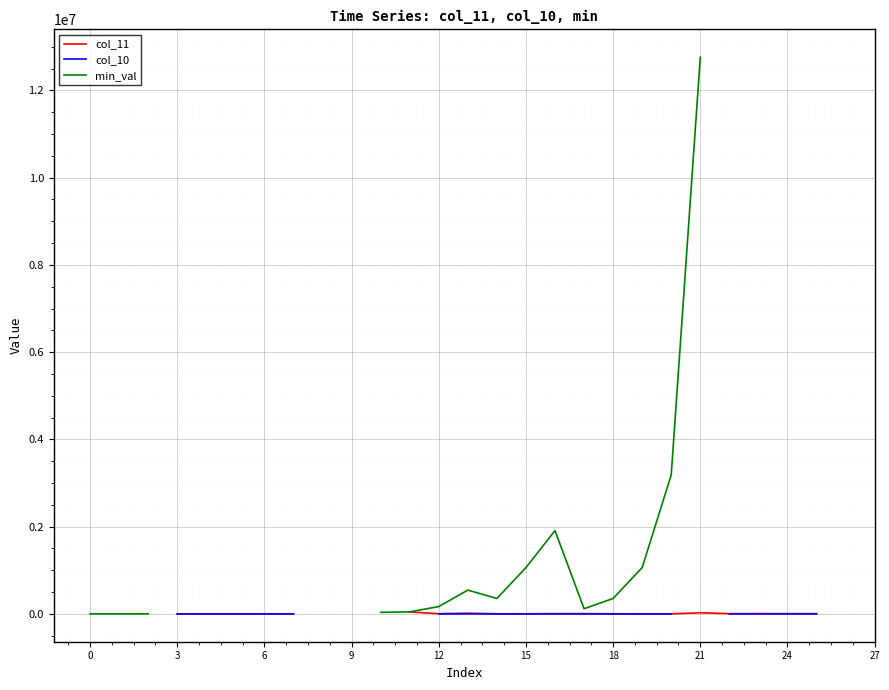

What is the value of the col_11 point at the 16th from the left?

570.0